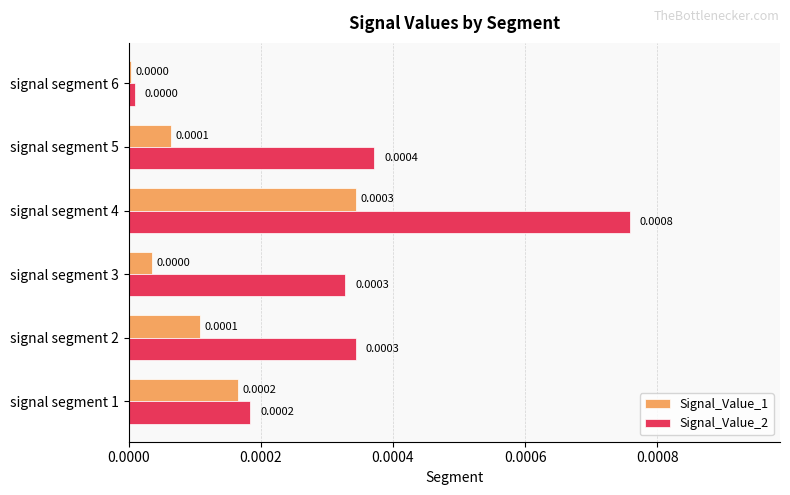

Is the value of Signal_Value_1 at signal segment 5 greater than the value of Signal_Value_2 at signal segment 4?

No